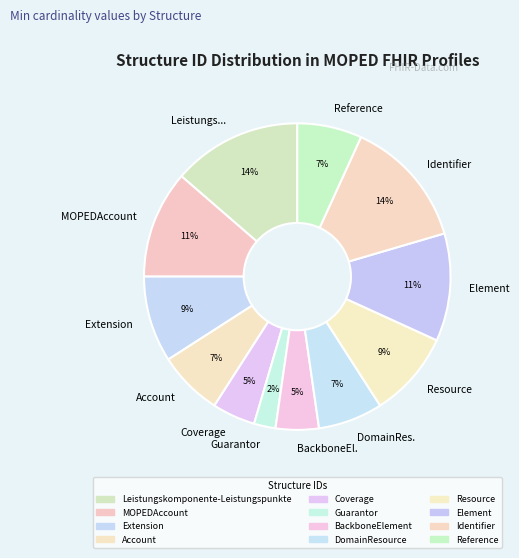

What percentage is the Element slice, to the nearest percent?

11%